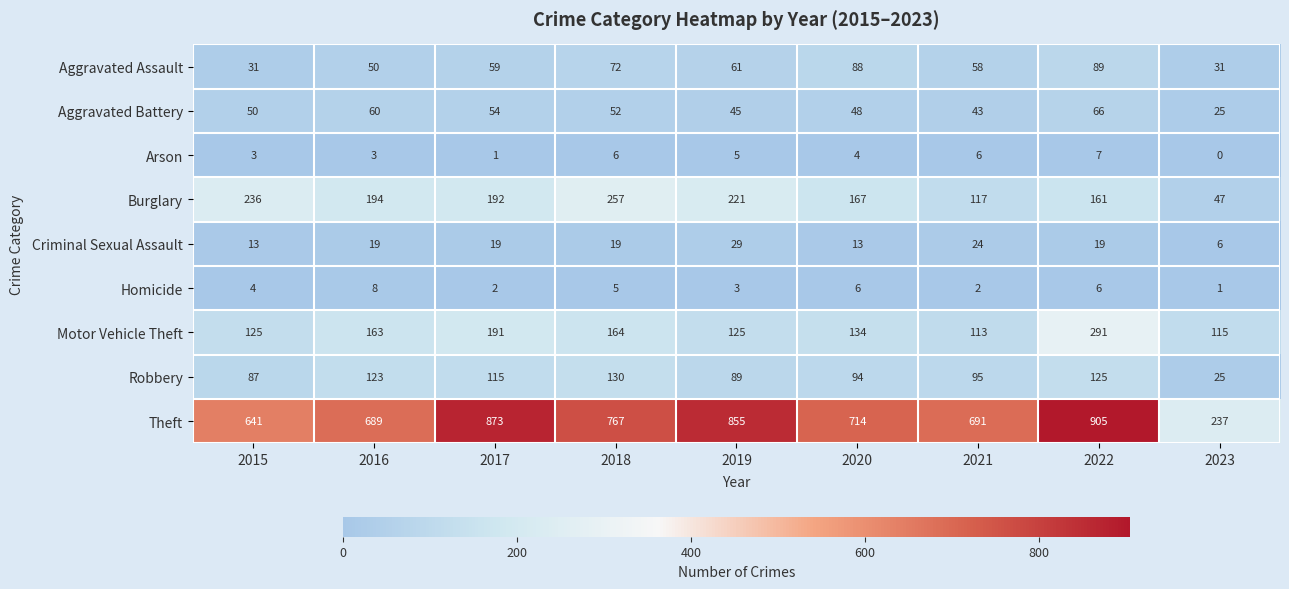

Between 2021 and 2022, which series saw the biggest shift?

Theft